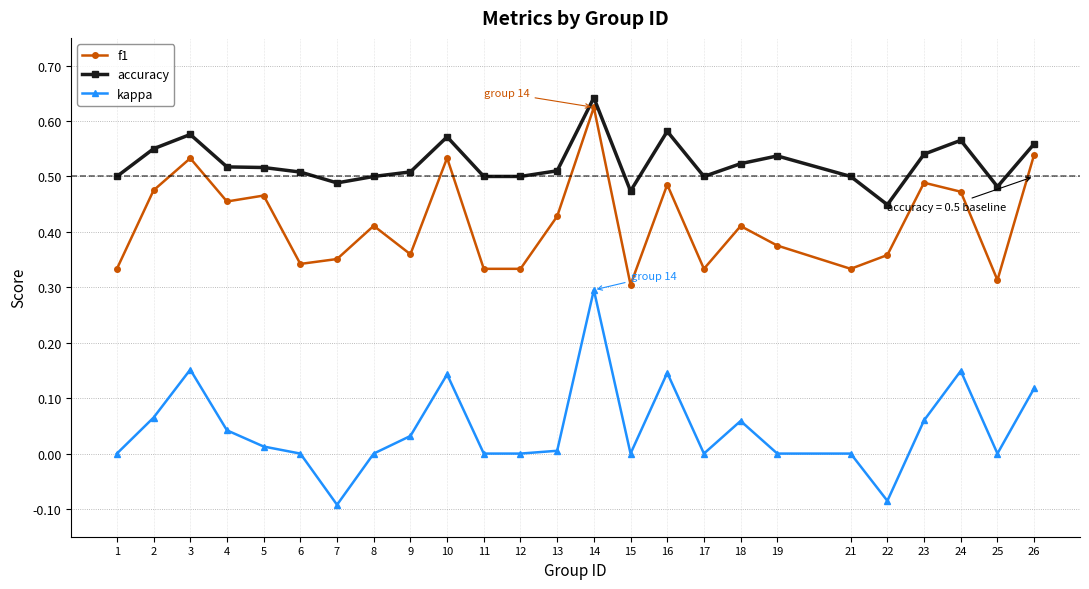

The value of accuracy at 18 is 0.8. True or false?

False